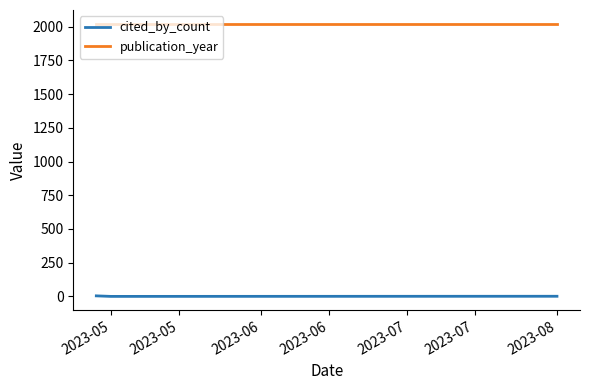

Rank the series by their average value, from lowest to highest.

cited_by_count, publication_year